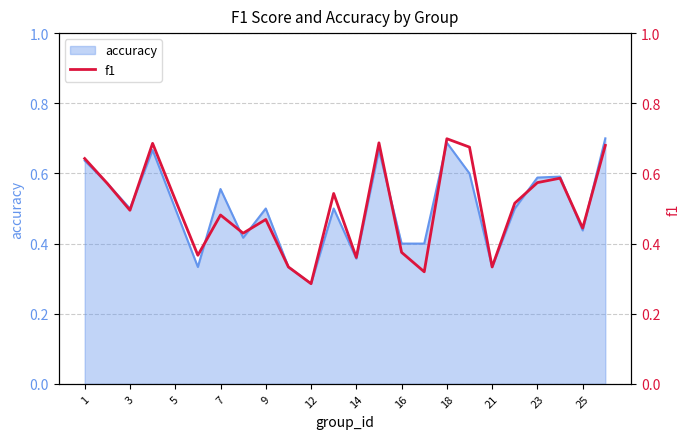

The value of accuracy at 9 is 0.5. True or false?

True